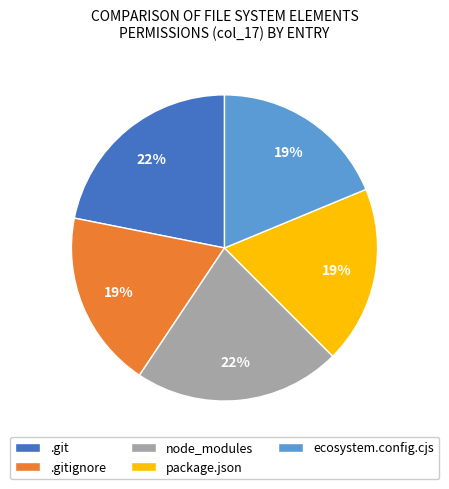

Does any single category account for the majority?

No